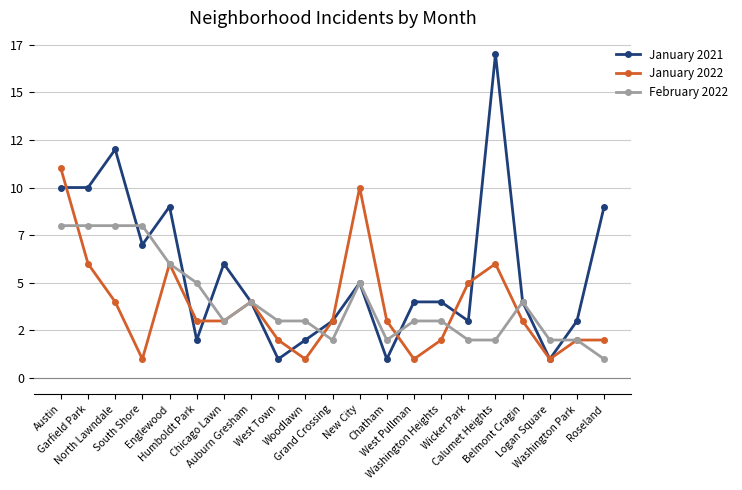

In January 2021, how many points are lower than both neighbors (excluding endpoints)?

6